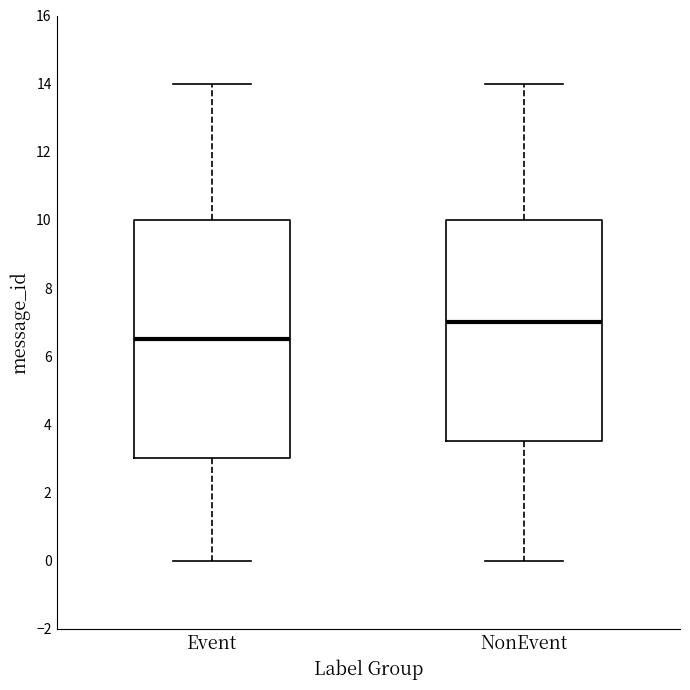

Which box has the highest median line?

NonEvent